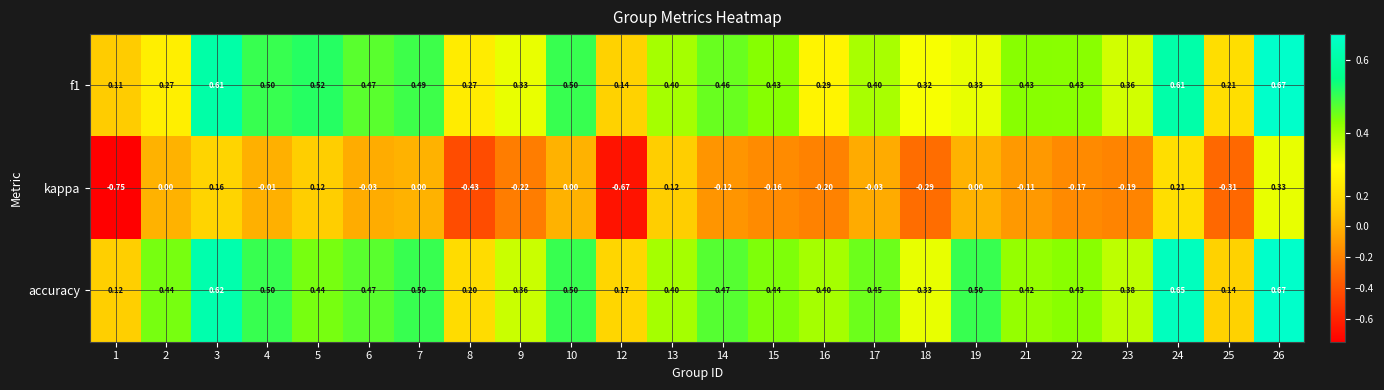

Is the value of accuracy at 18 greater than the value of kappa at 13?

Yes